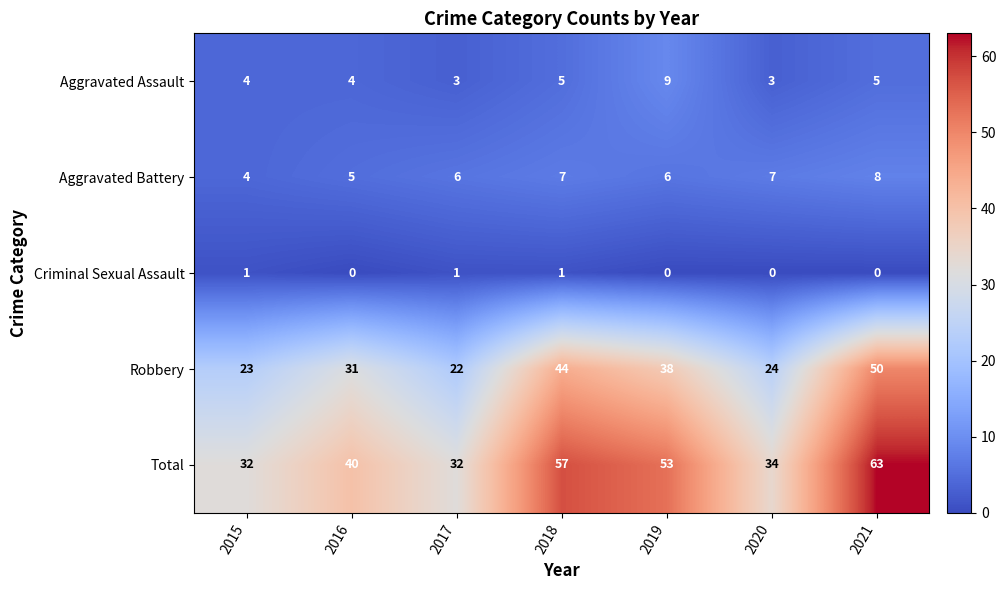

Which series changed the most between 2018 and 2020?

Total